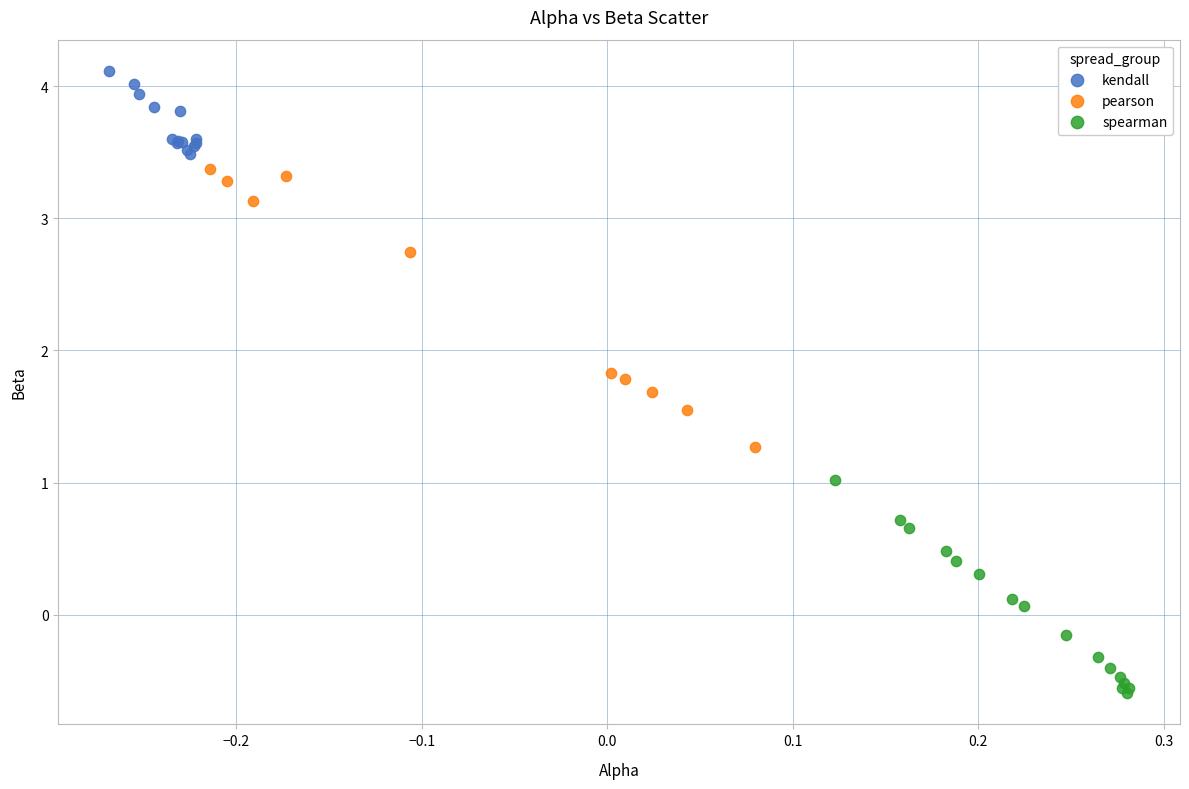

What are all the series names shown in the legend?

kendall, pearson, spearman